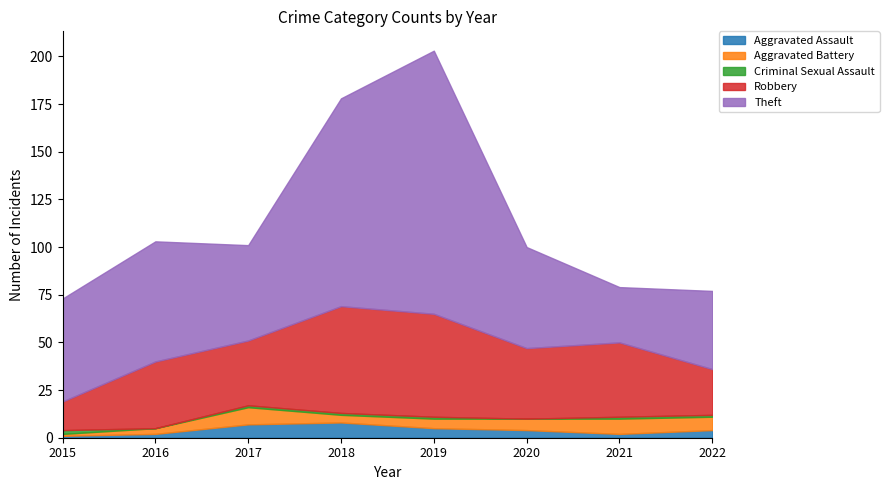

Rank the categories by Robbery value from highest to lowest.

2018, 2019, 2021, 2020, 2016, 2017, 2022, 2015